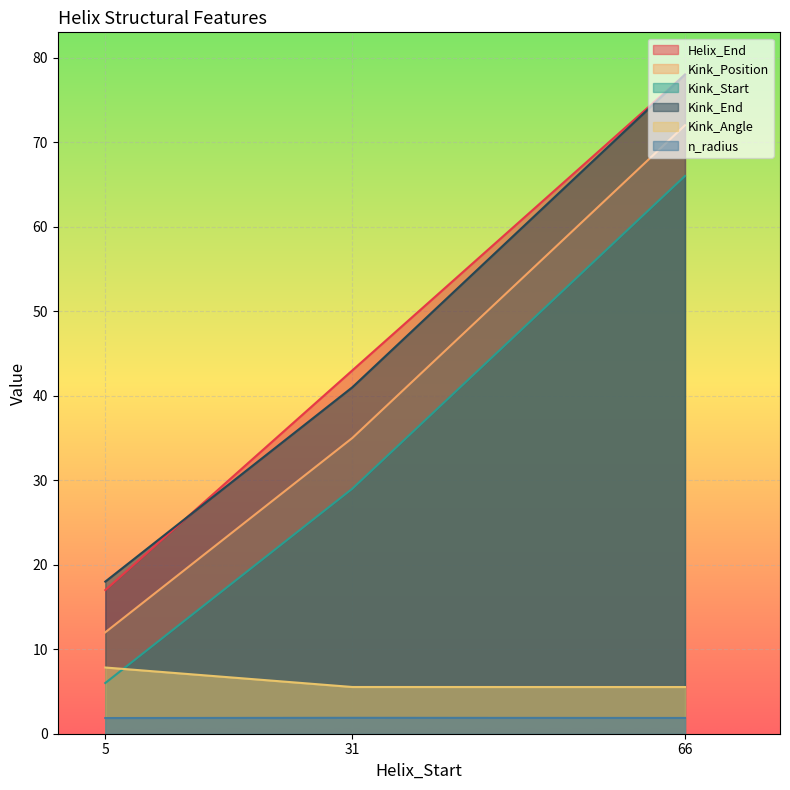

Does the chart display data point markers on the line(s)?

No